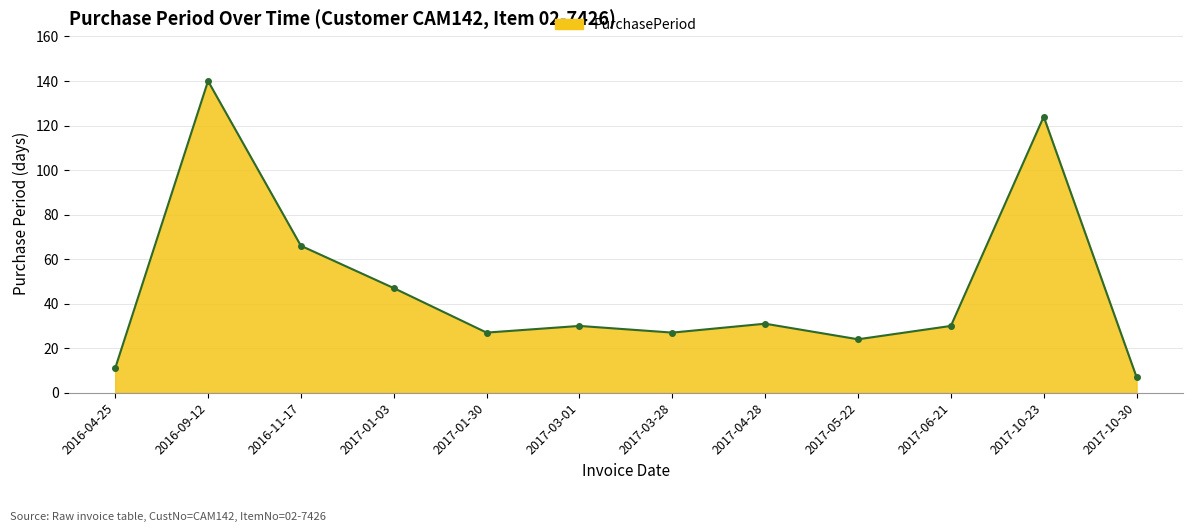

How many lines are shown in the chart?

1